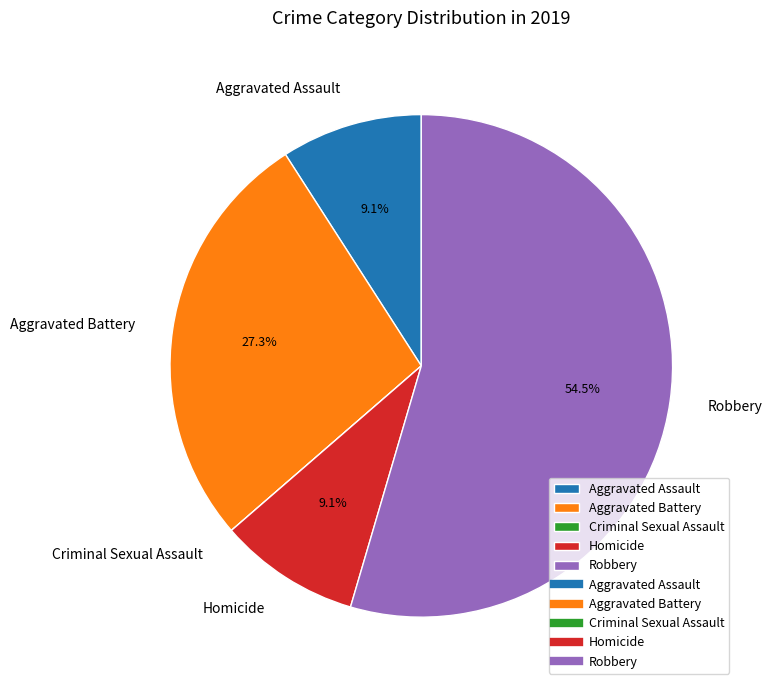

Is the sum of Robbery and Homicide greater than half?

Yes